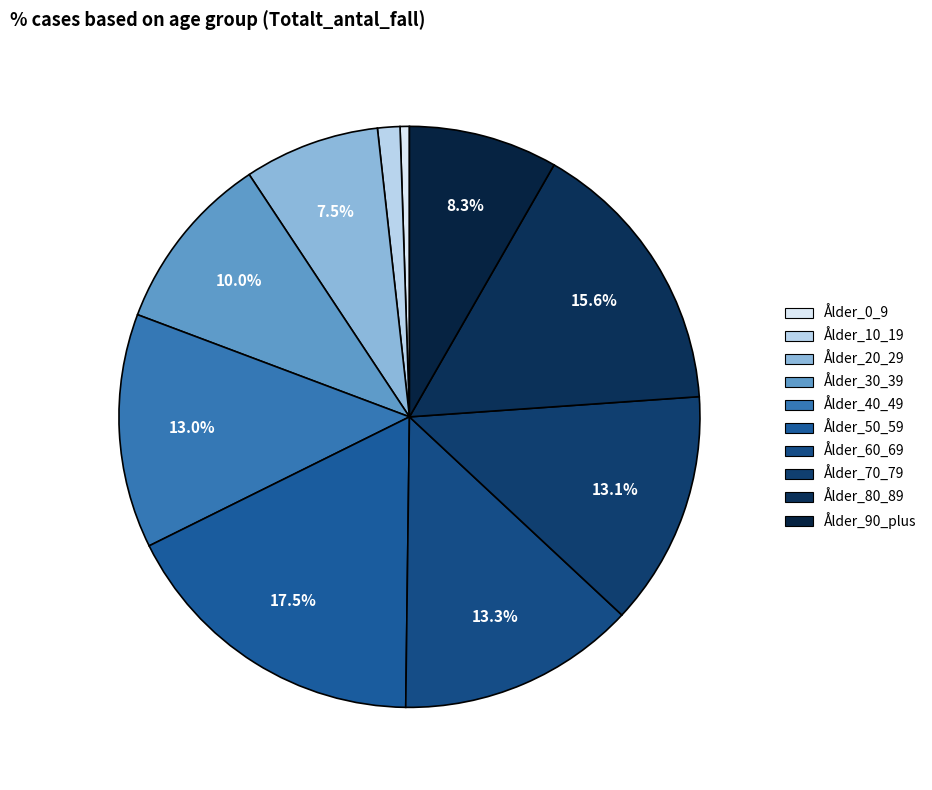

Count the number of slices in the pie.

10